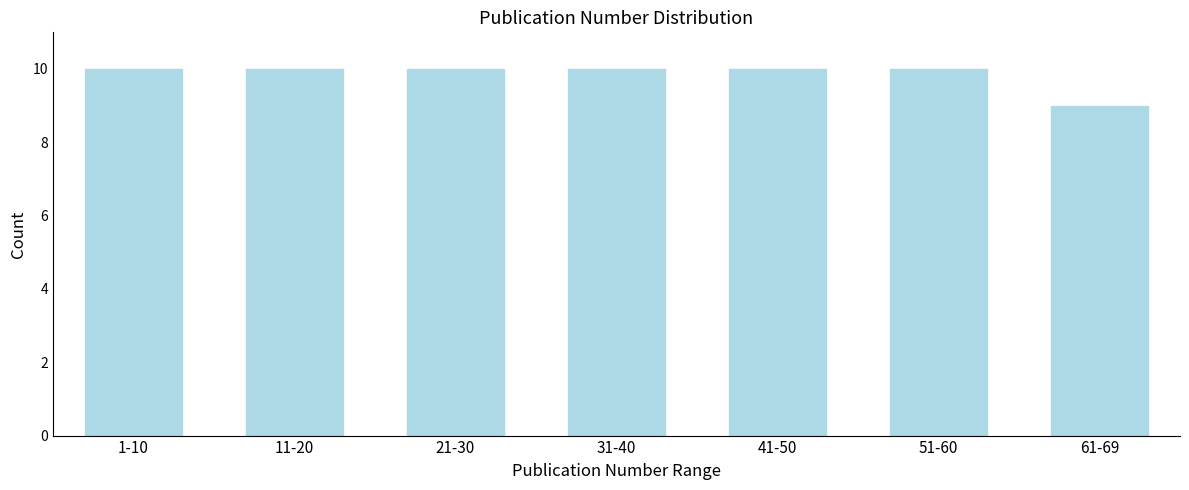

Reading left to right, extract all data points from this chart.

10	10	10	10	10	10	9